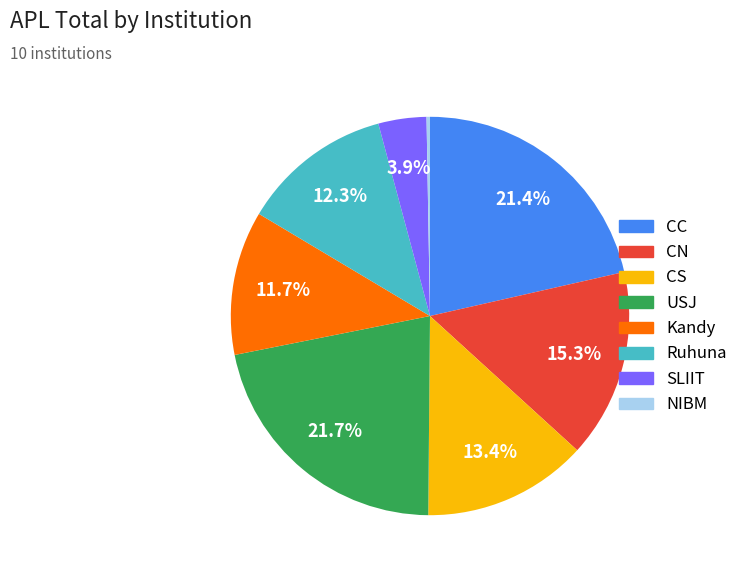

How many segments does this pie chart have?

8